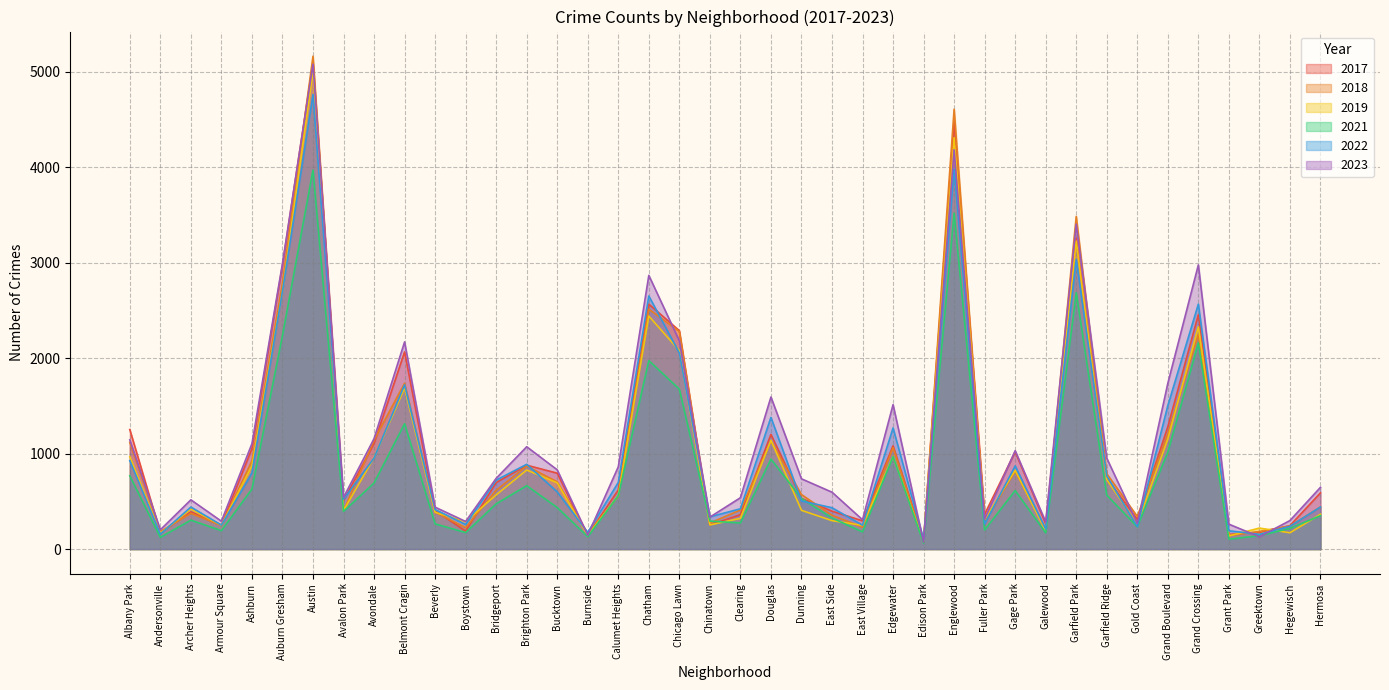

Which label corresponds to the largest value in the chart?

Austin